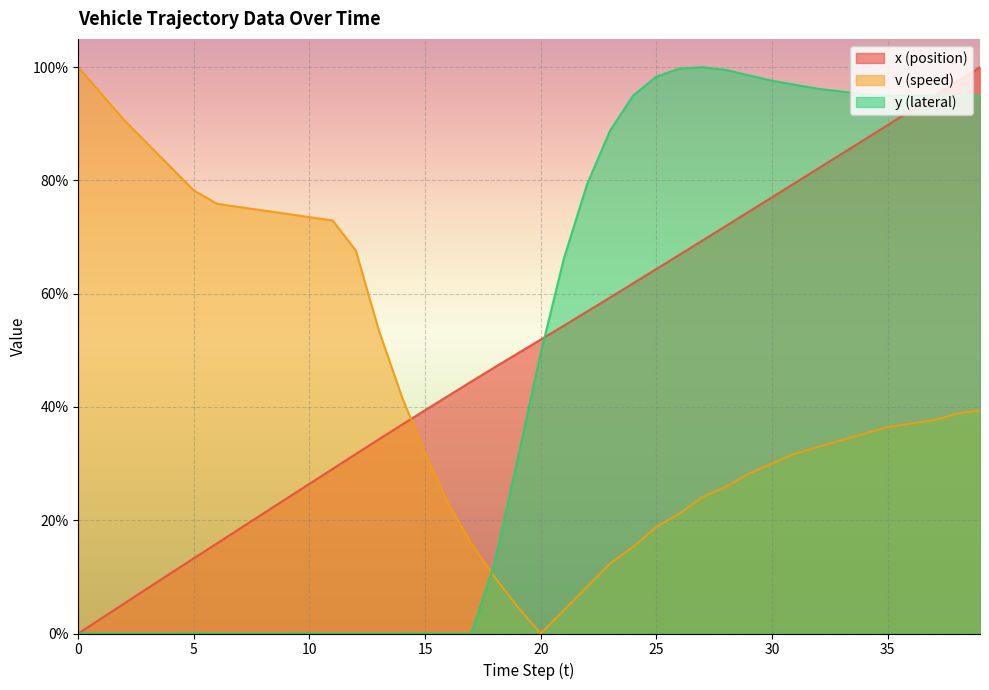

What is the approximate value of v (speed) at 16?

0.2